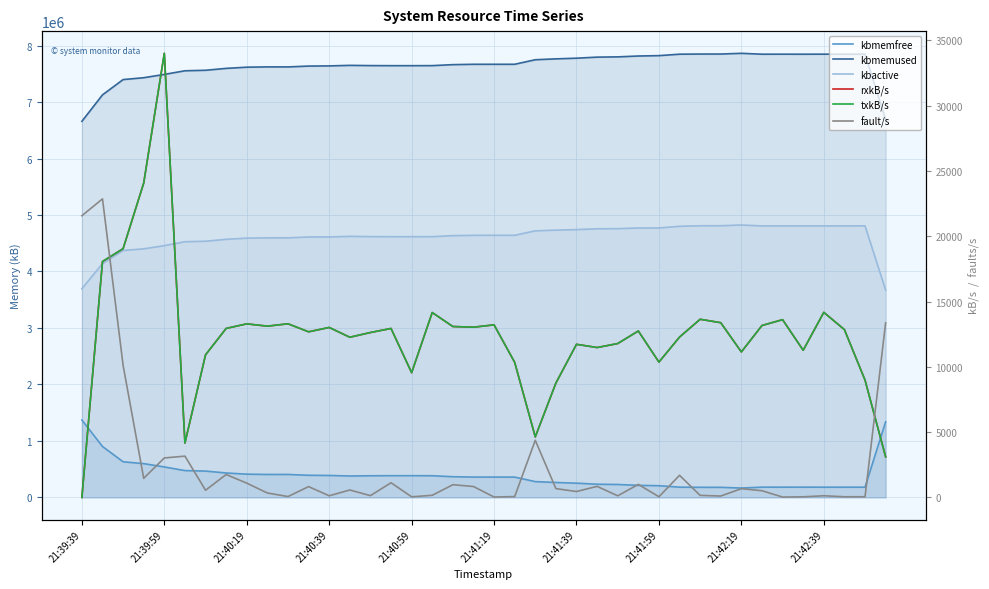

True or false: txkB/s and kbmemused intersect in this chart.

False